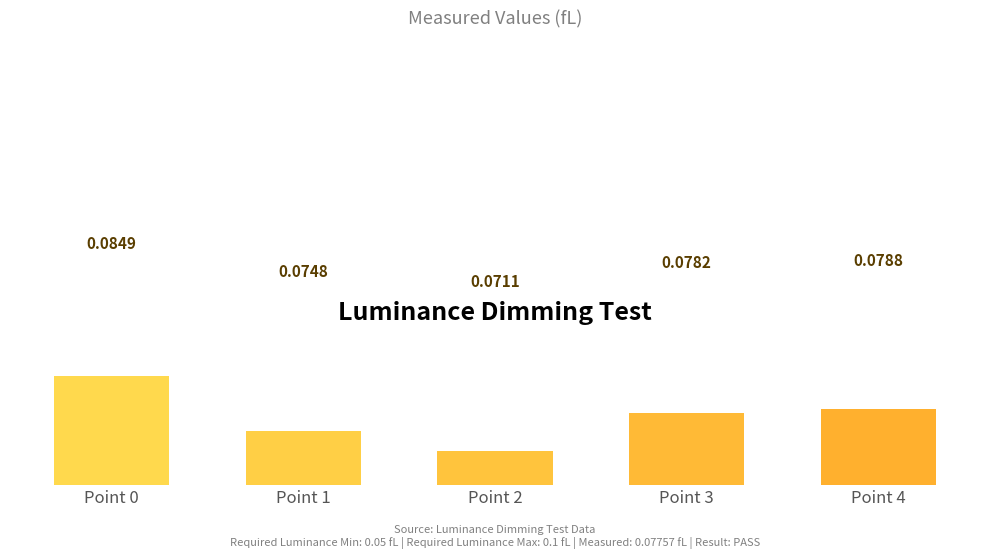

Rank the categories by value from highest to lowest.

Point 0, Point 4, Point 3, Point 1, Point 2